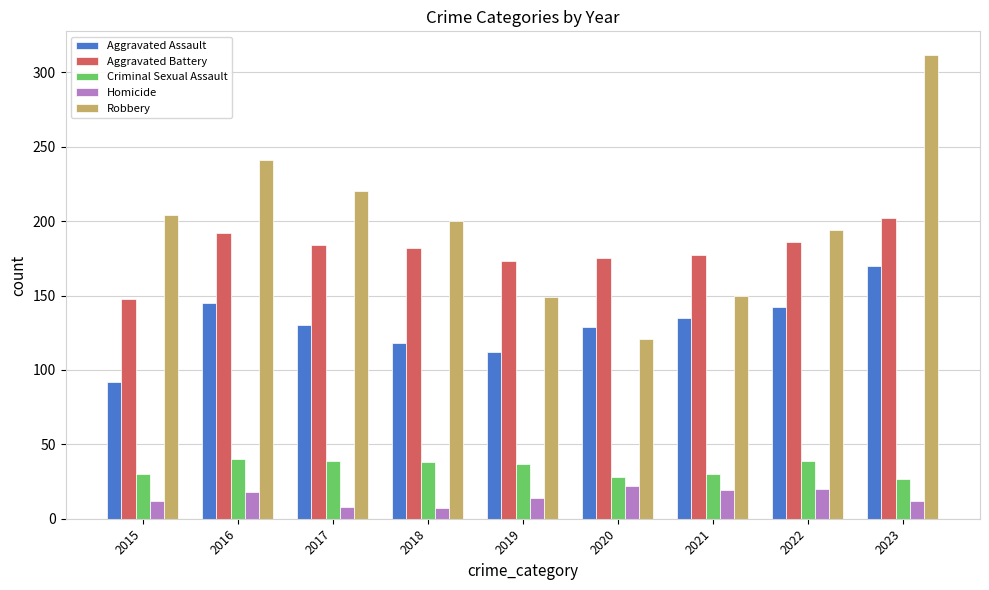

What is the average value of the Aggravated Assault series?

130